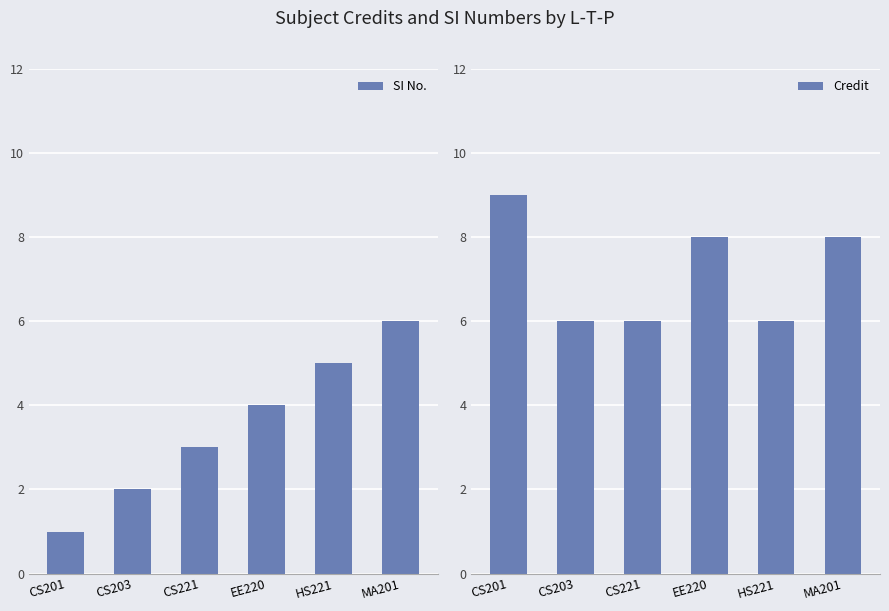

Where is SI No. nearest to the value 3?

CS221